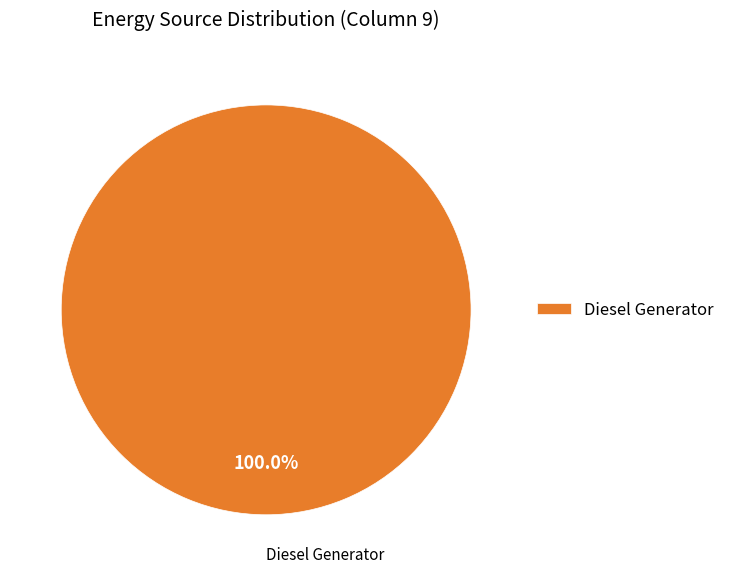

To the nearest percent, what portion does Diesel Generator represent?

100%